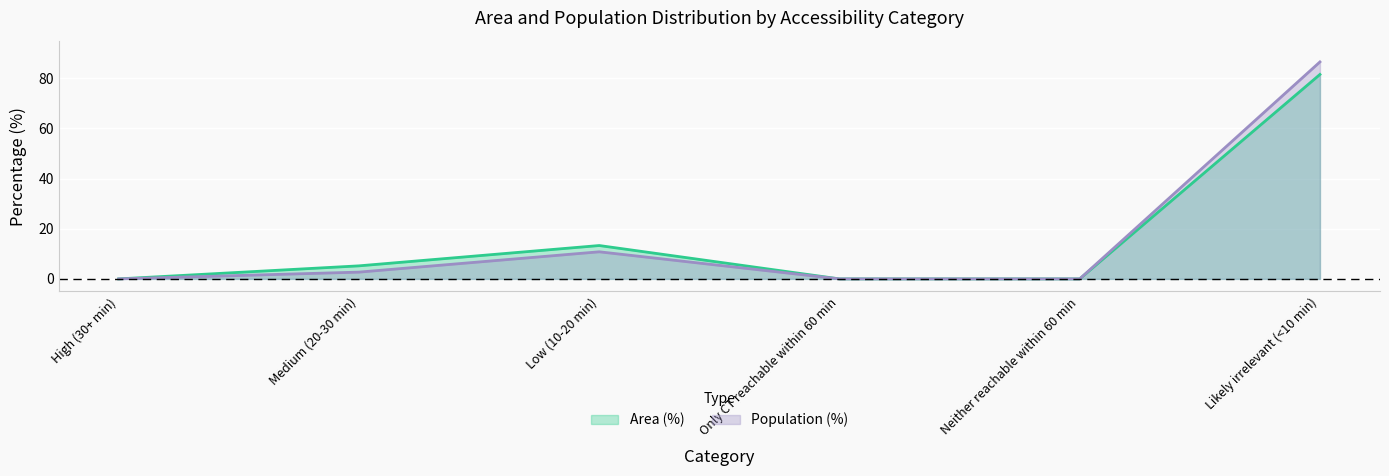

What is the label of the 6th point from the right?

High (30+ min)